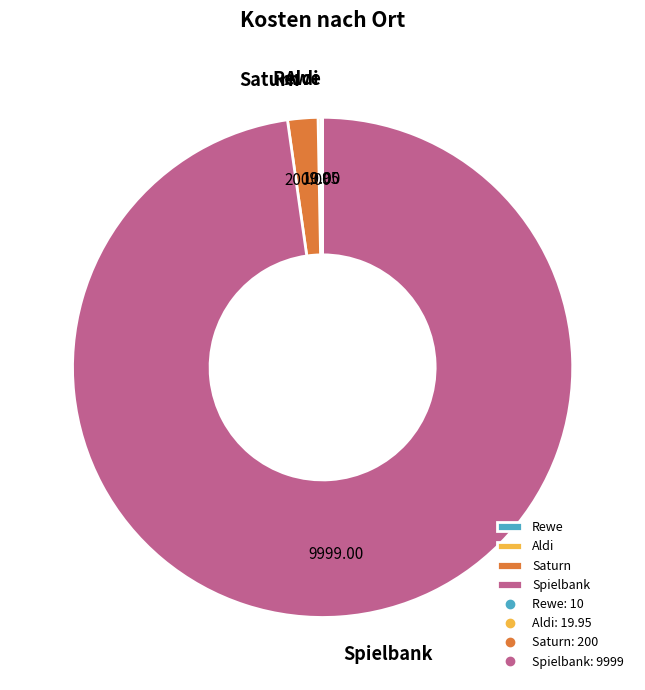

Is Saturn the majority of the pie?

No